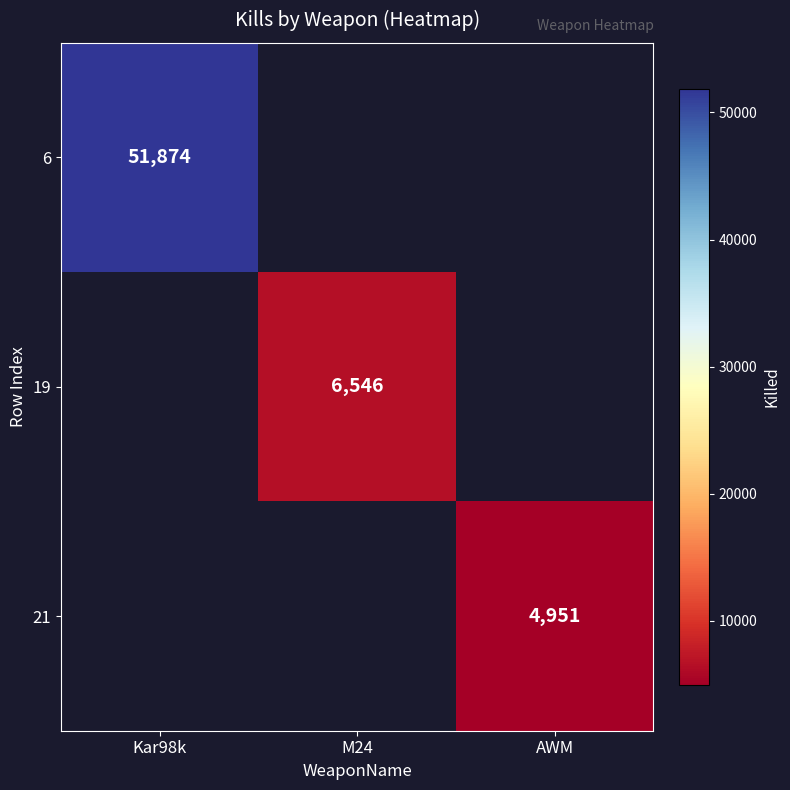

Count the number of categories in the chart.

3